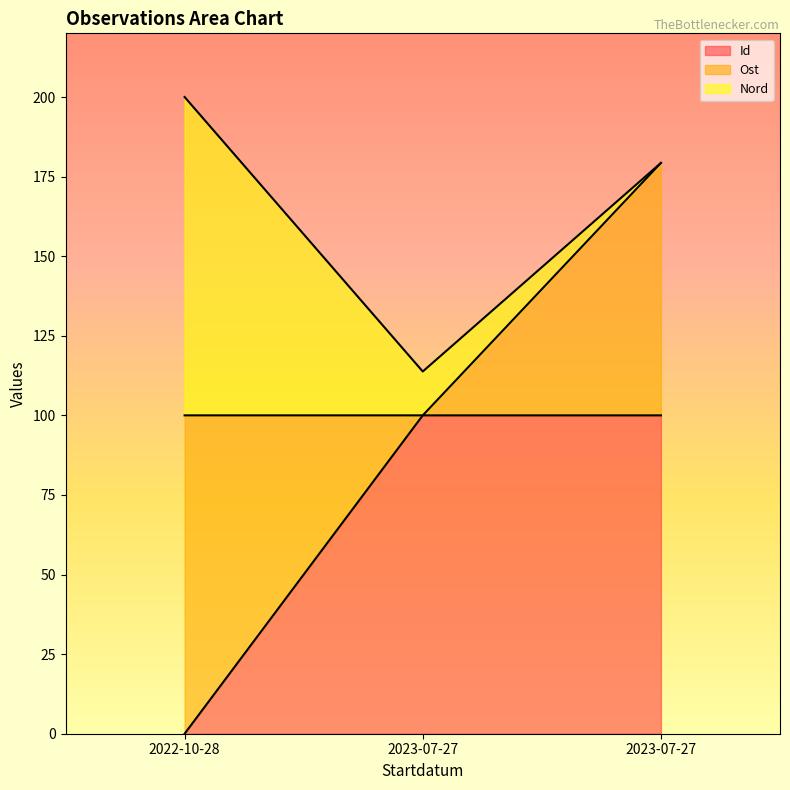

At which label is Id closest to 50?

2023-07-27